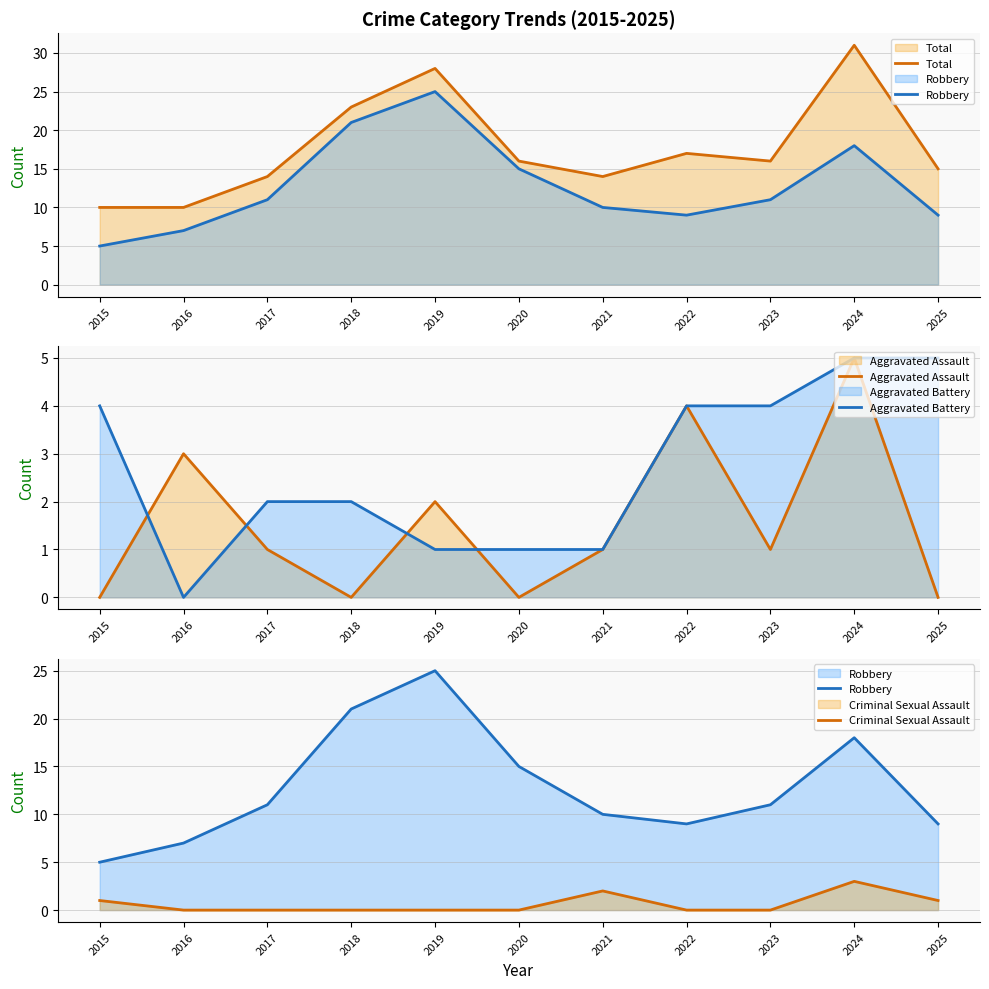

What is the value of the Aggravated Battery point at the 8th from the left?

4